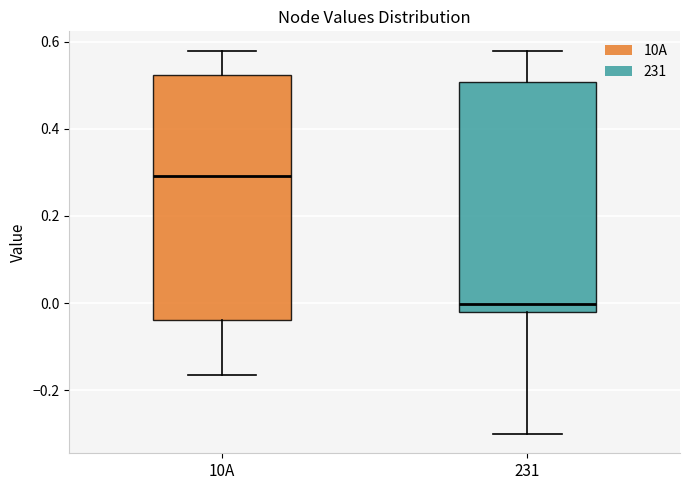

Reading left to right, transcribe this box plot: for each box, give where its median line is, the range the box spans, and where its two whiskers end, as read against the y-axis. The values are not printed on the chart, so give them approximately, as read against the axis.

10A: median 0.30, box -0.04 to 0.52, whiskers -0.16 to 0.58
231: median 0.00, box -0.02 to 0.50, whiskers -0.30 to 0.58